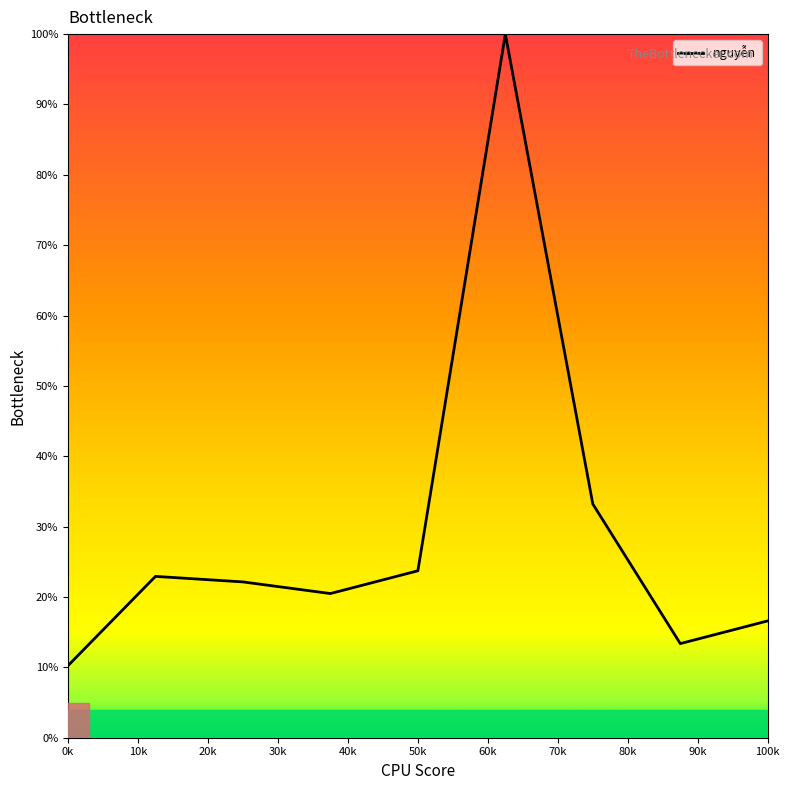

Is this an area chart (filled region under the line)?

No